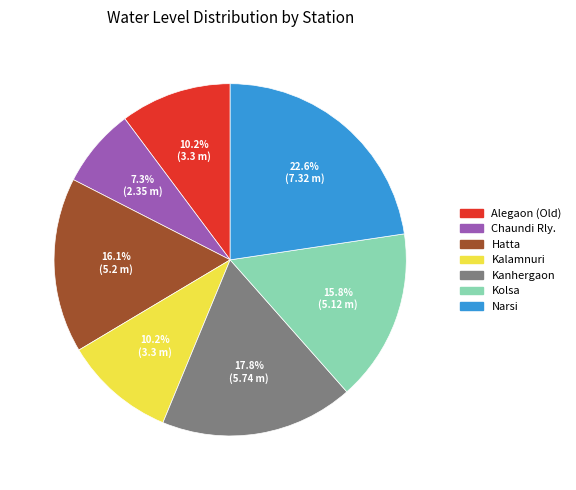

What is the ratio of the value at Kanhergaon to the value at Hatta?

1.1